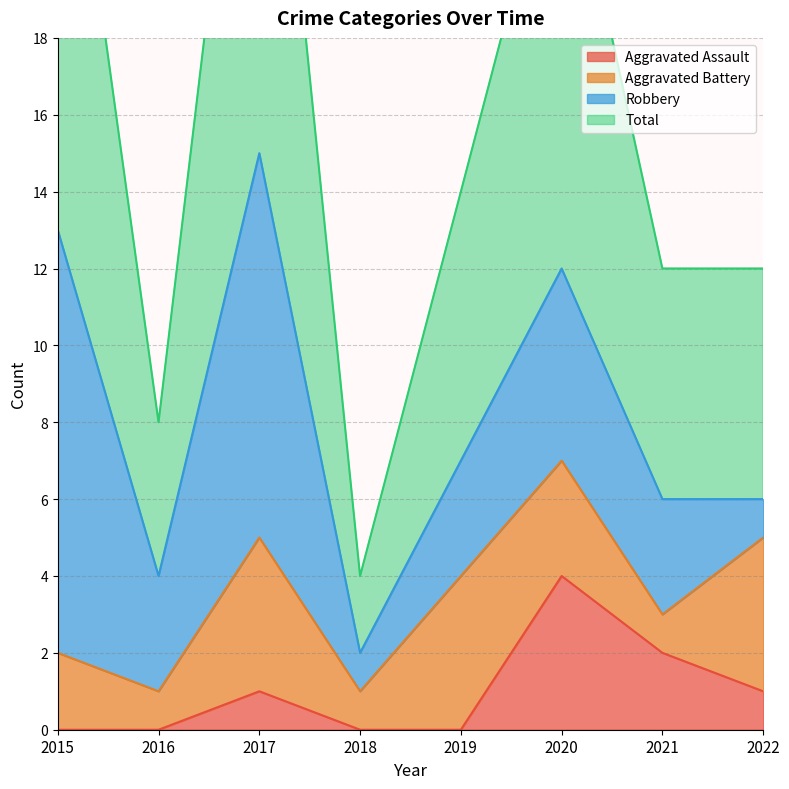

The Aggravated Assault series shows 3 at 2020. True or false?

False